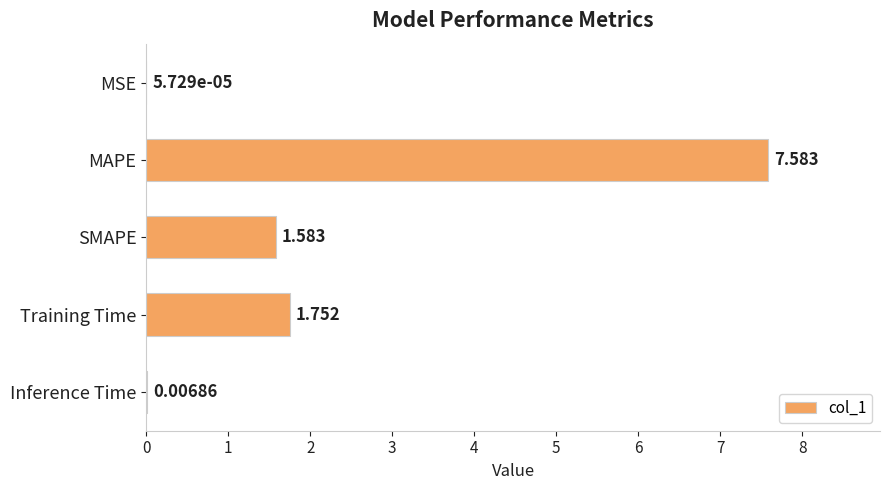

Which has a higher value, SMAPE or MSE?

SMAPE